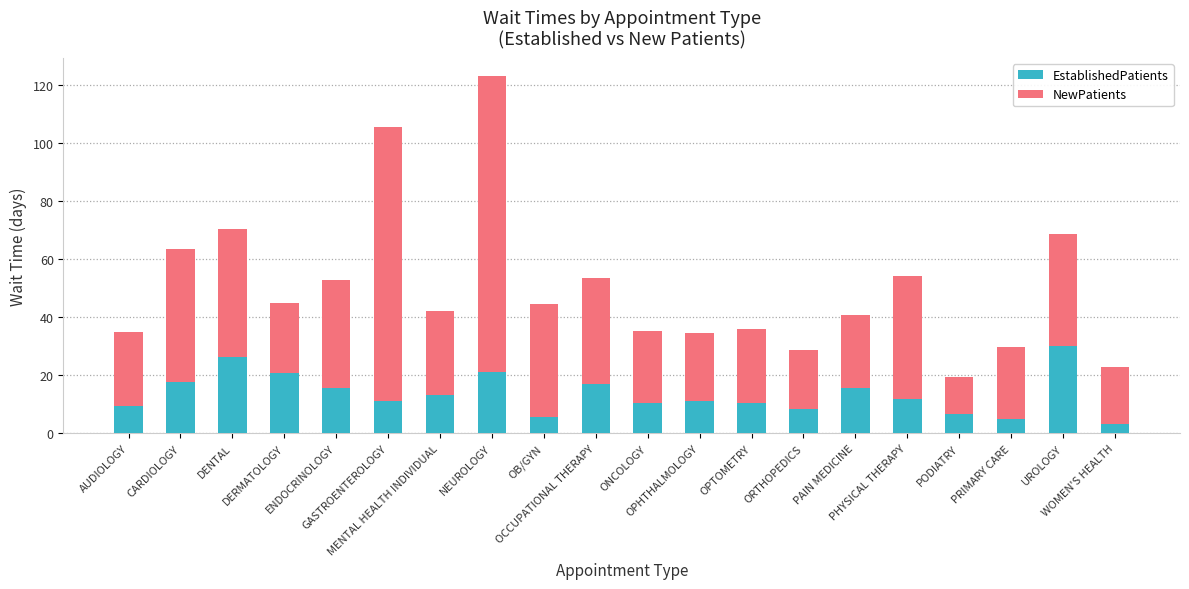

At which category is the sum across all series the highest?

NEUROLOGY